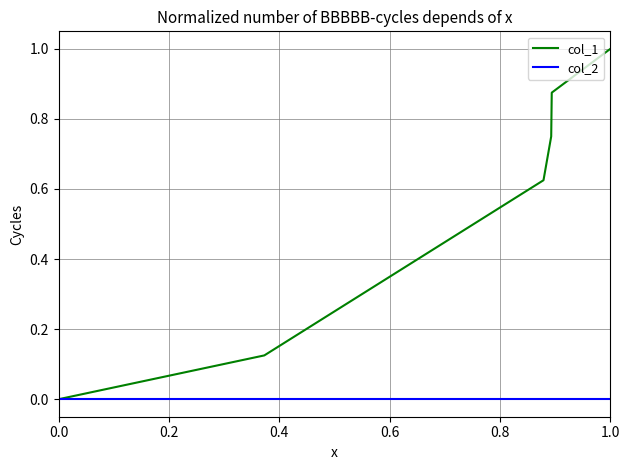

Rank the series by their average value, from highest to lowest.

col_1, col_2